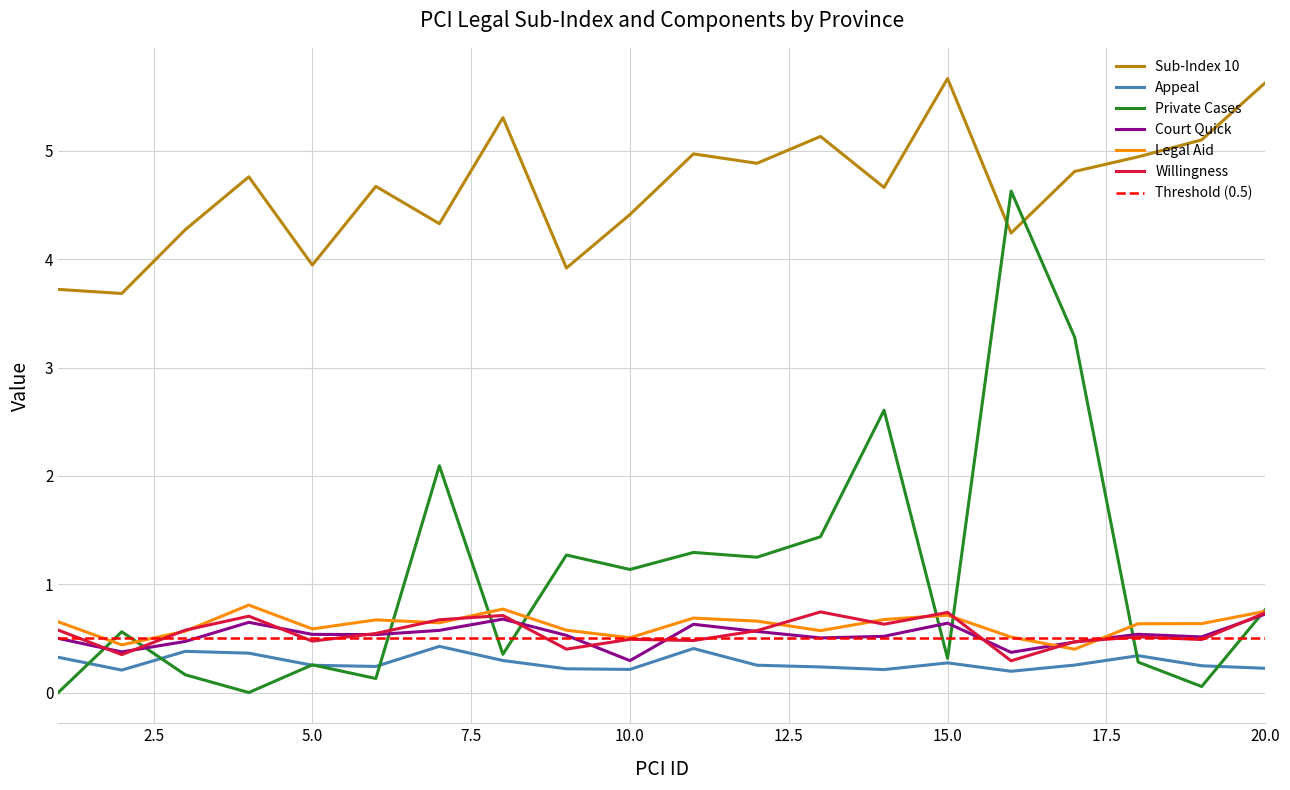

At which category does Private Cases reach its first local valley?

4